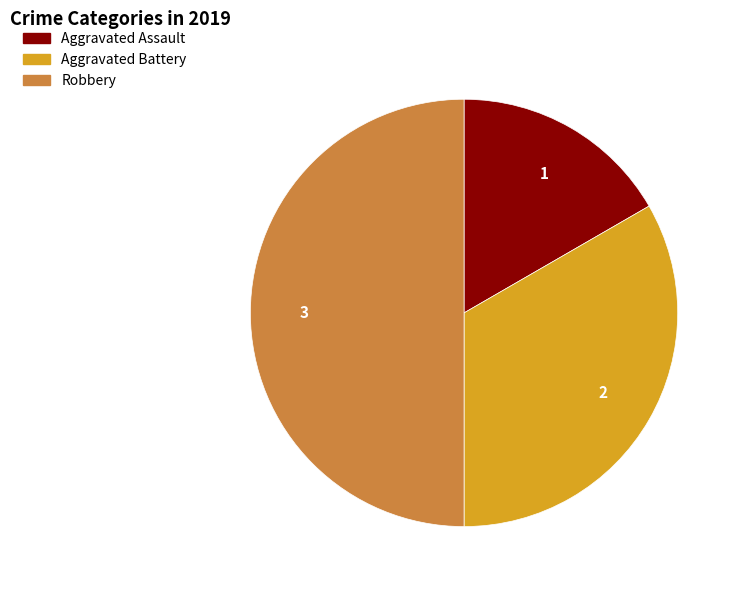

Count the number of slices in the pie.

3